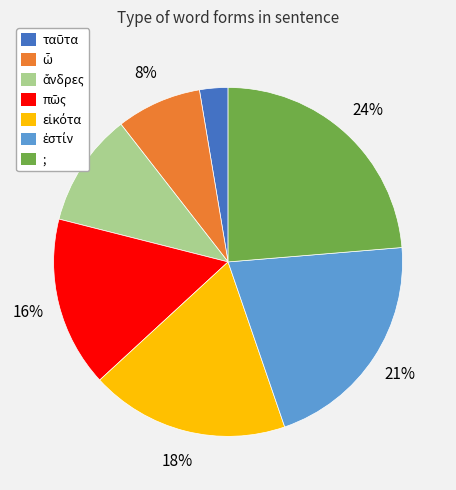

To the nearest percent, what is the average slice percentage?

14%